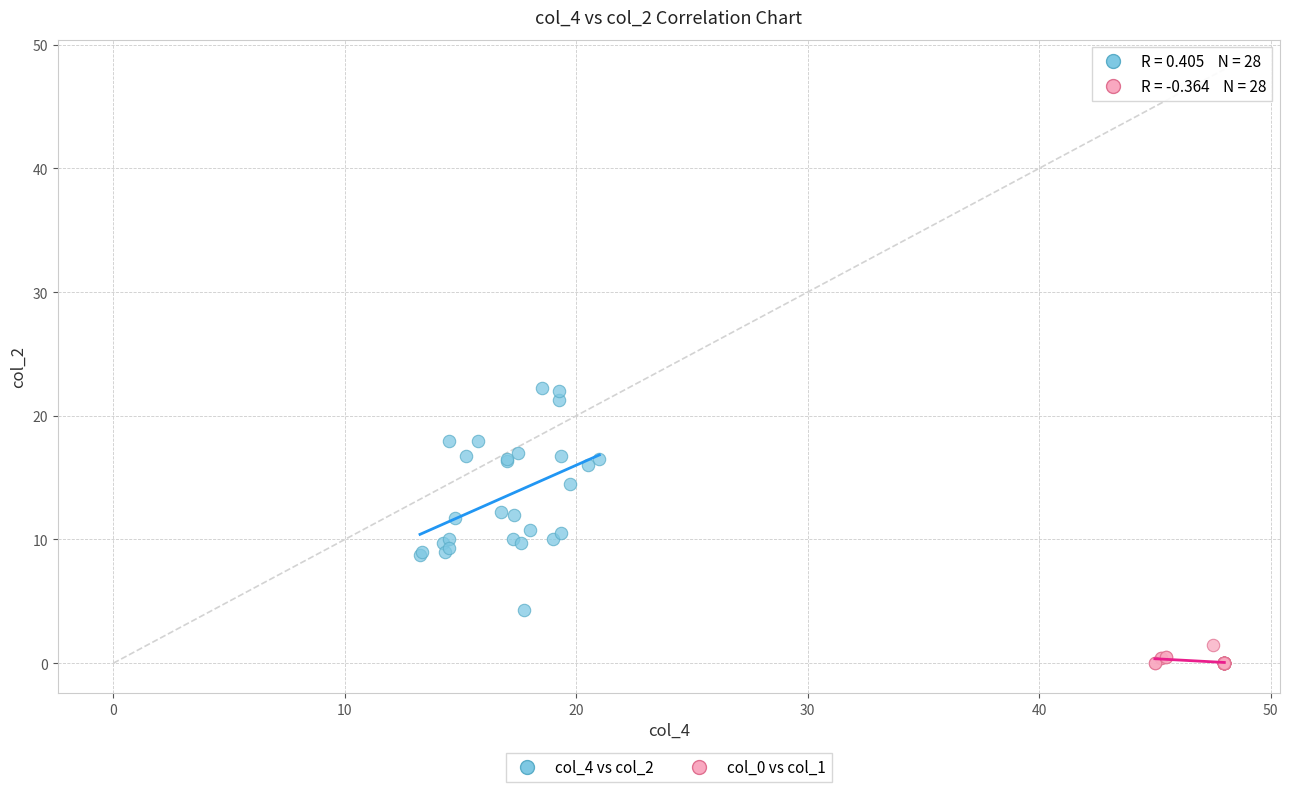

Which series contains the lowest Y value?

col_0 vs col_1